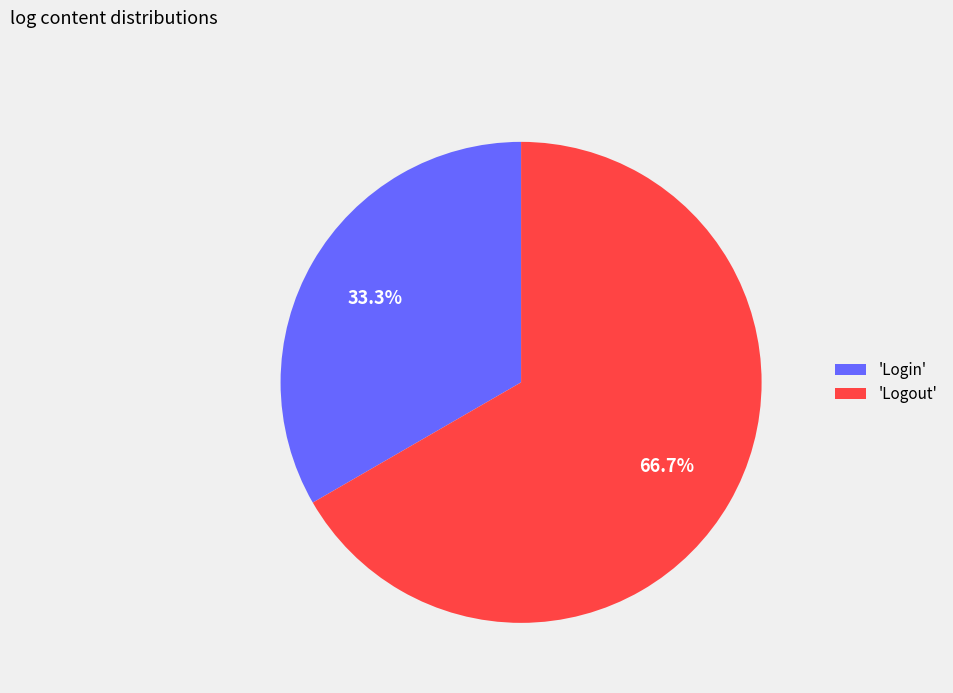

What is the total percentage of 'Login' and 'Logout'?

100.0%